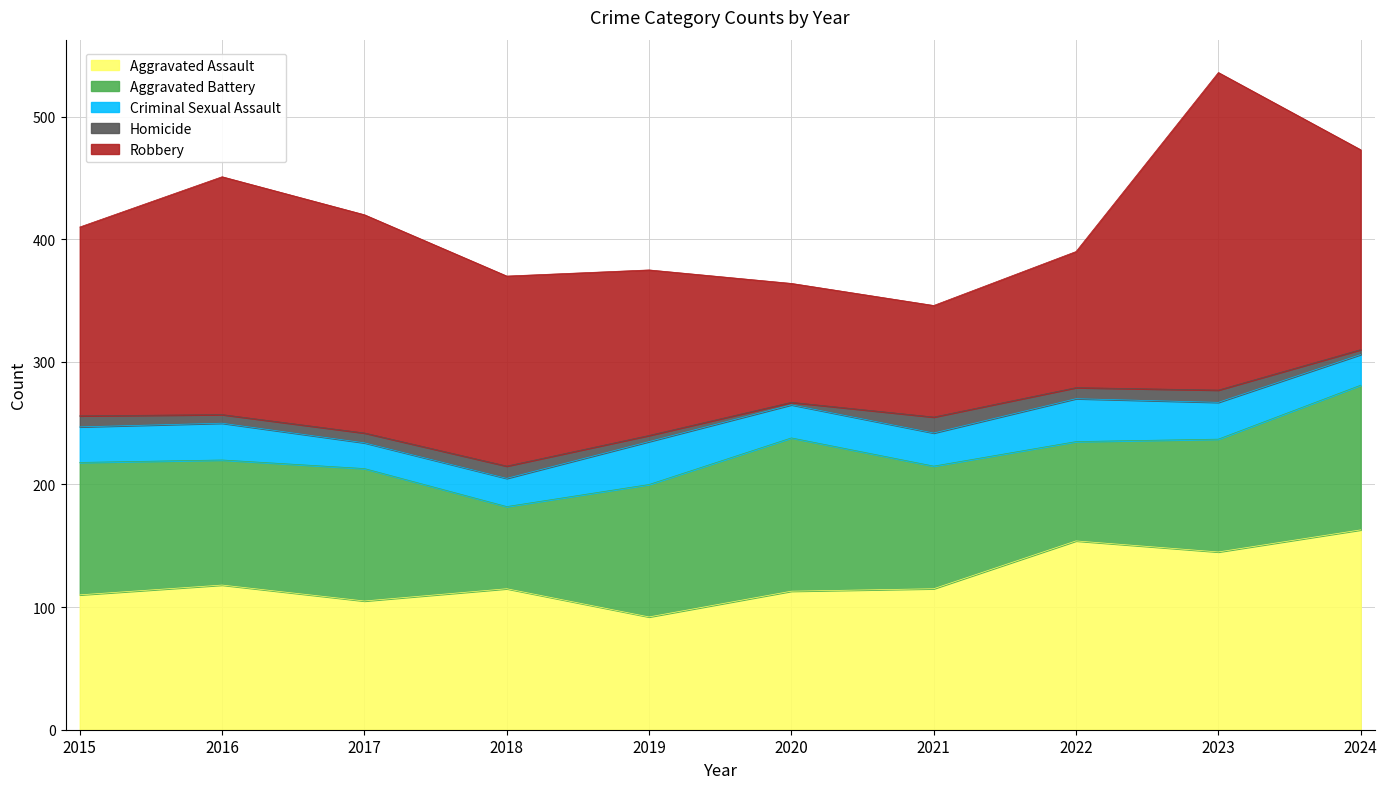

Between which two adjacent categories do Robbery and Aggravated Assault first intersect?

2019 and 2020